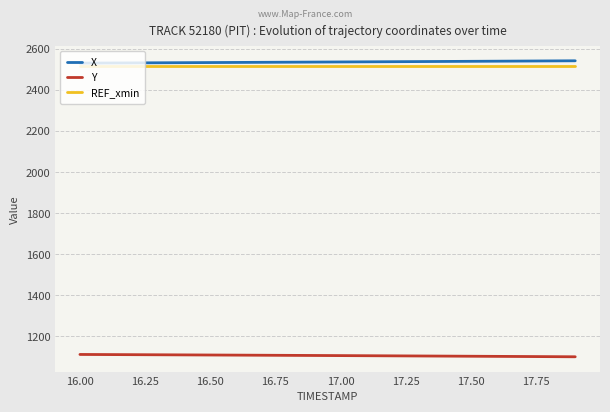

What is the maximum value for REF_xmin?

2518.3